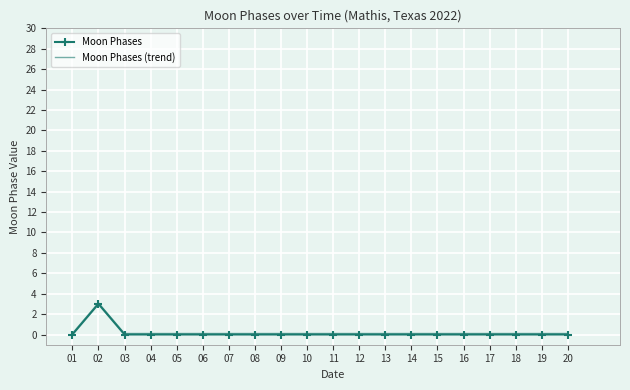

Is it true that Moon Phases equals 0.0 at 07?

True